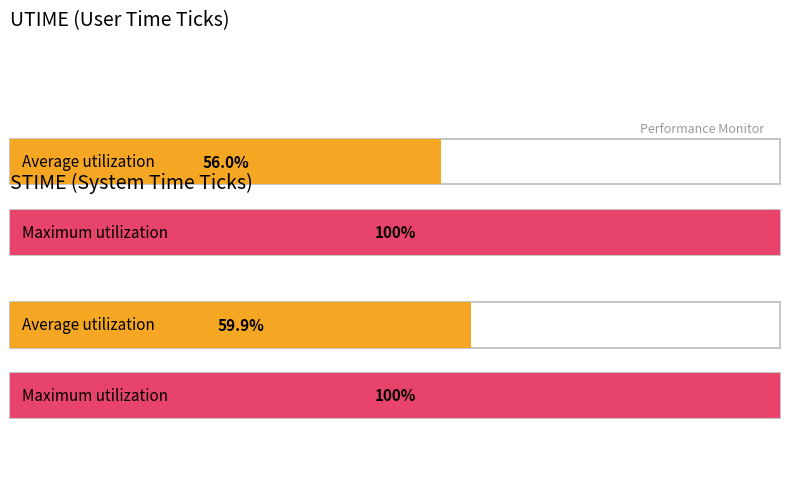

How many bars are there in each group?

2